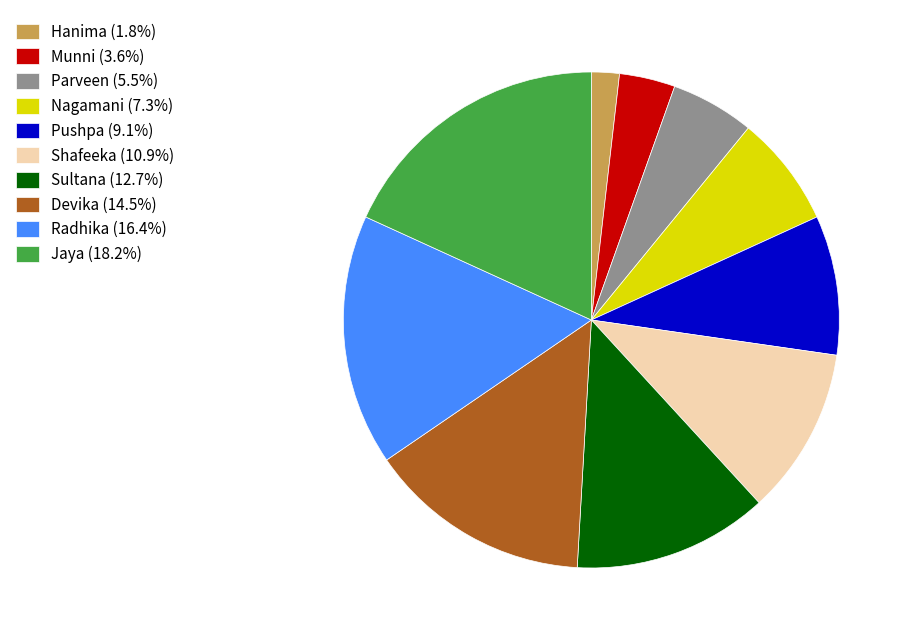

Is there any slice that represents more than half of the pie?

No